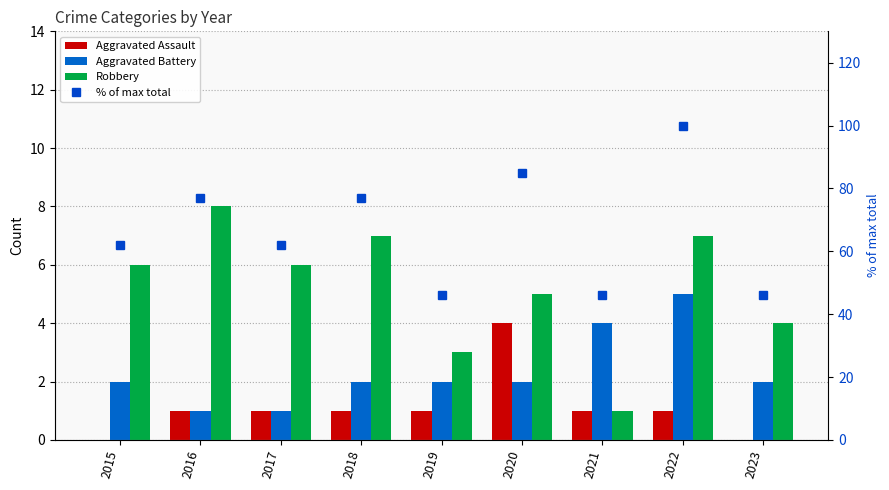

What is the value of the Aggravated Battery bar at the 6th from the left?

2